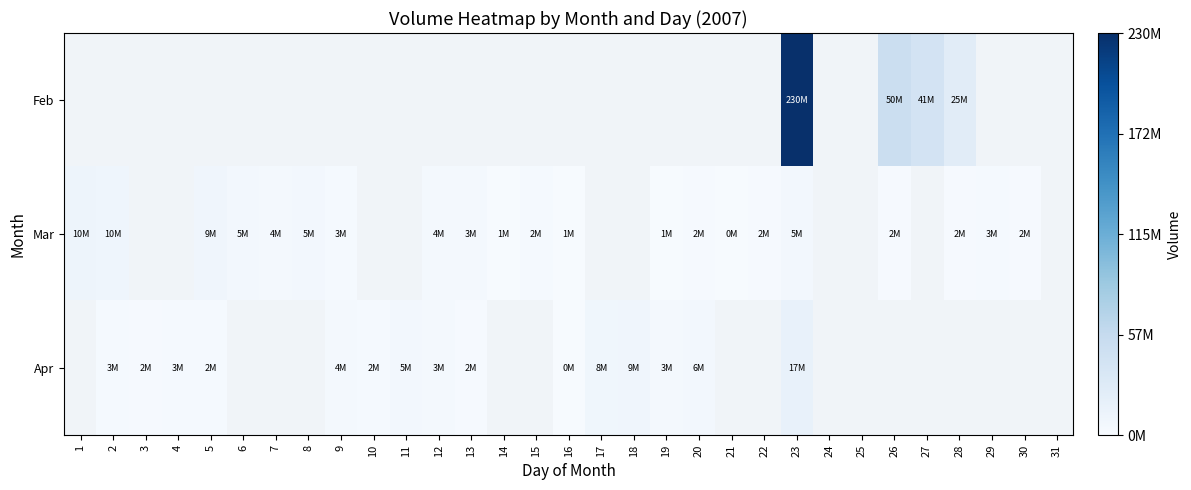

Count the number of categories in the chart.

31